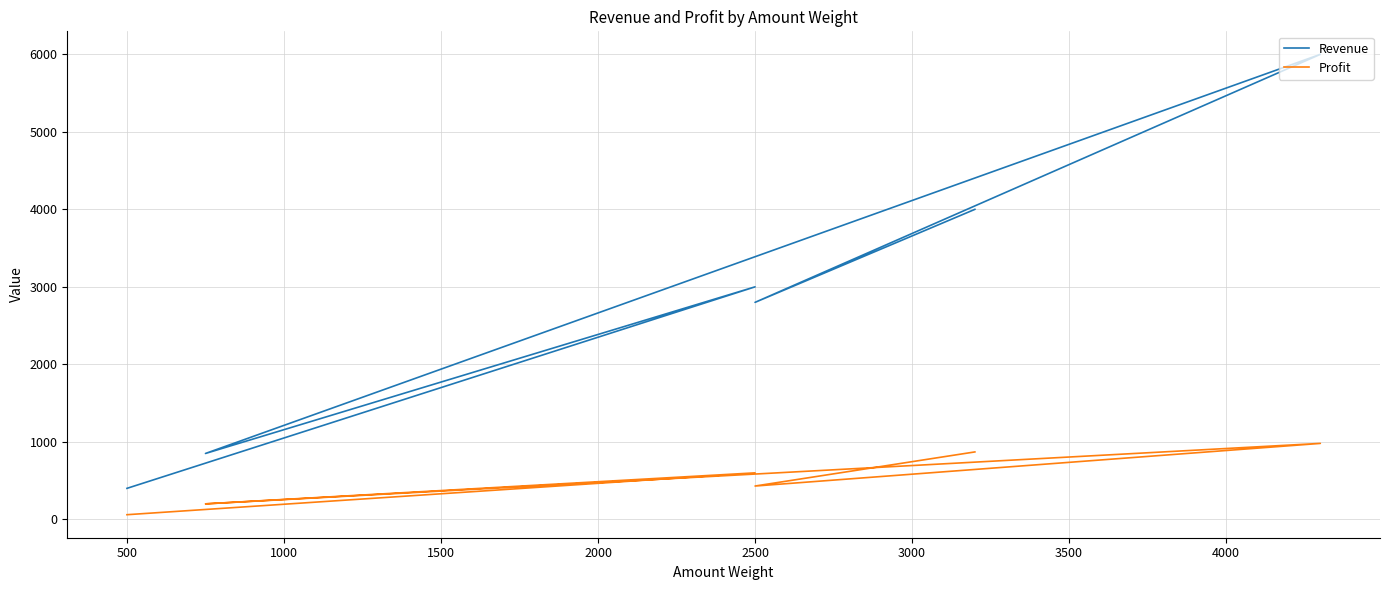

Is this an area chart (filled region under the line)?

No